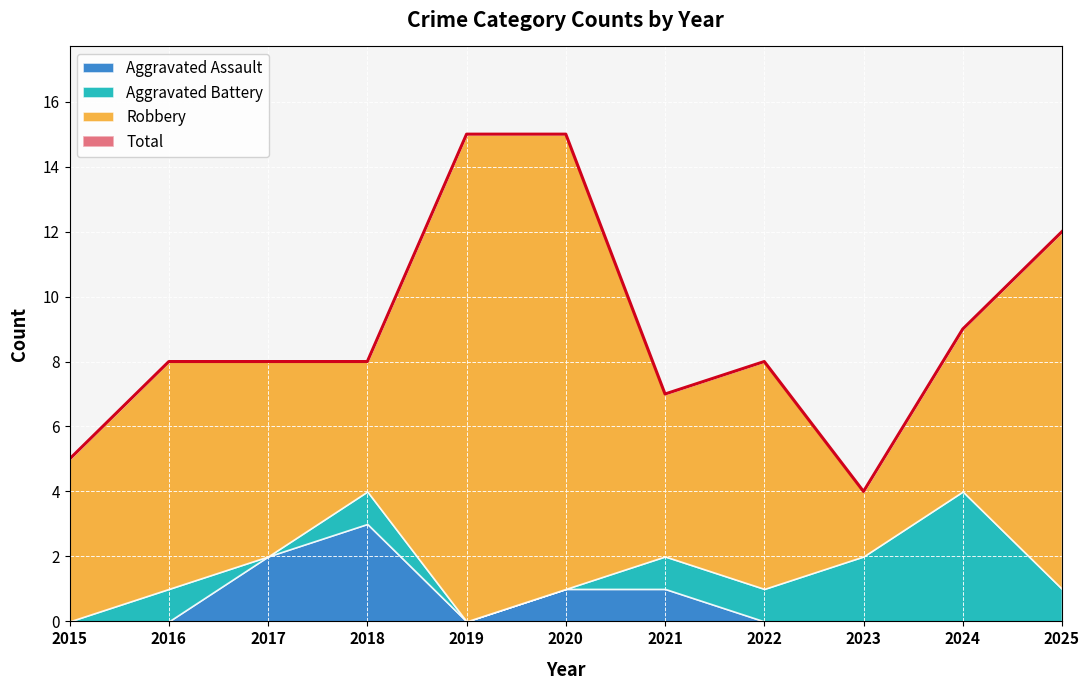

What is the average value of the Robbery series?

7